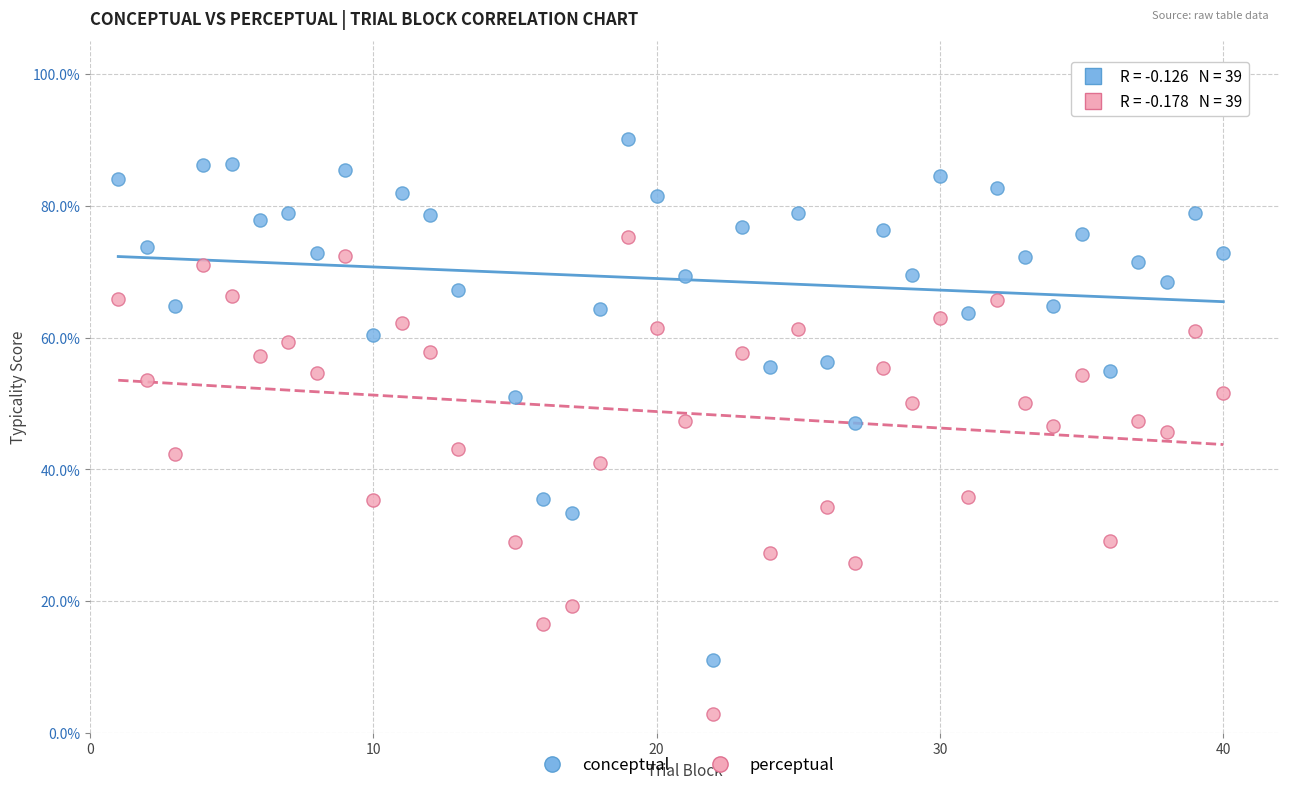

Which series contains the lowest Y value?

perceptual